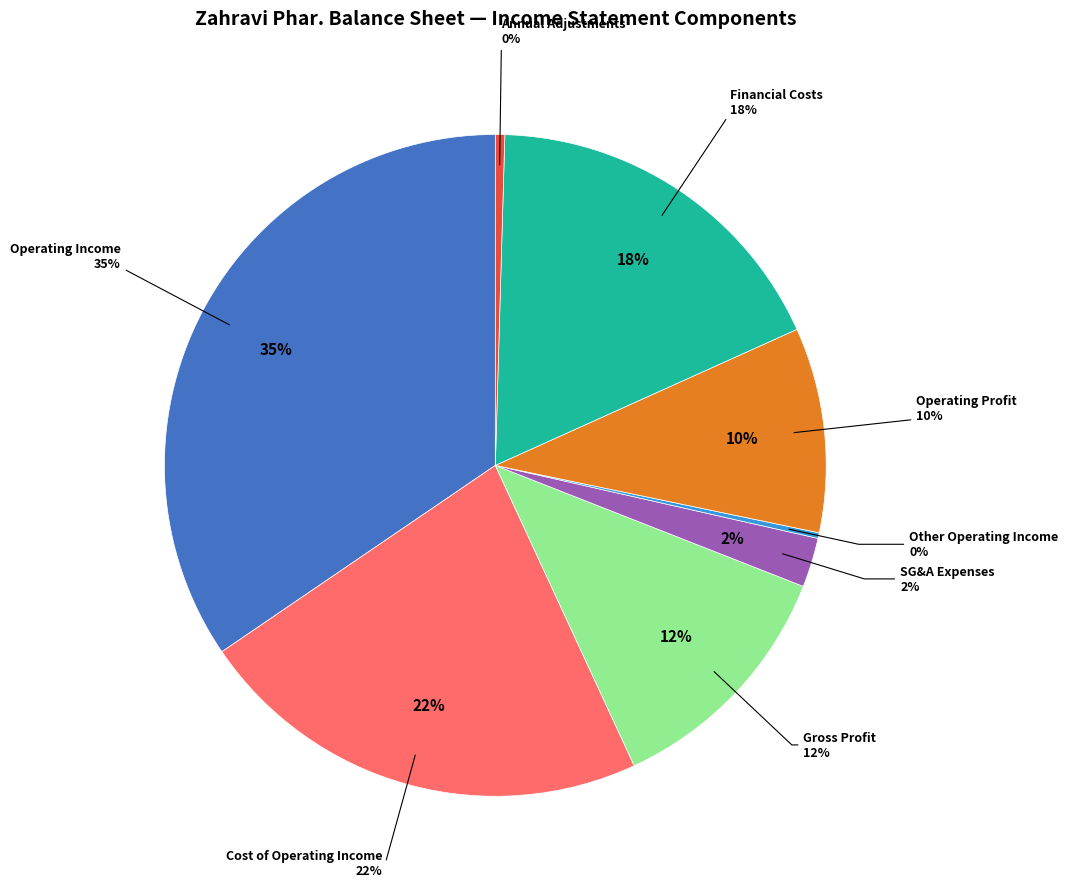

True or false: selling_general_administrative_expenses accounts for 2% of the total.

True